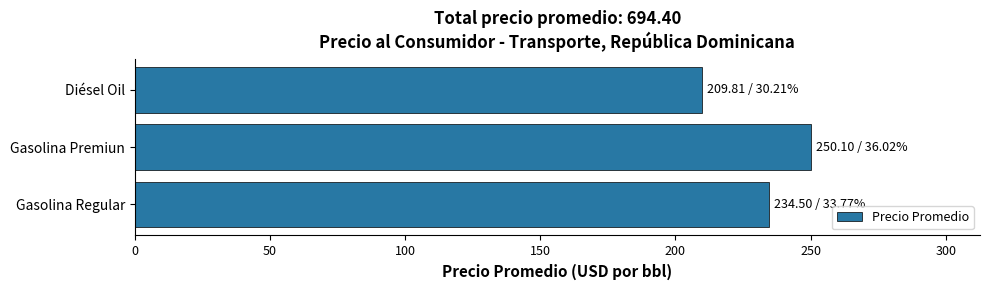

How many categories are shown in the chart?

3